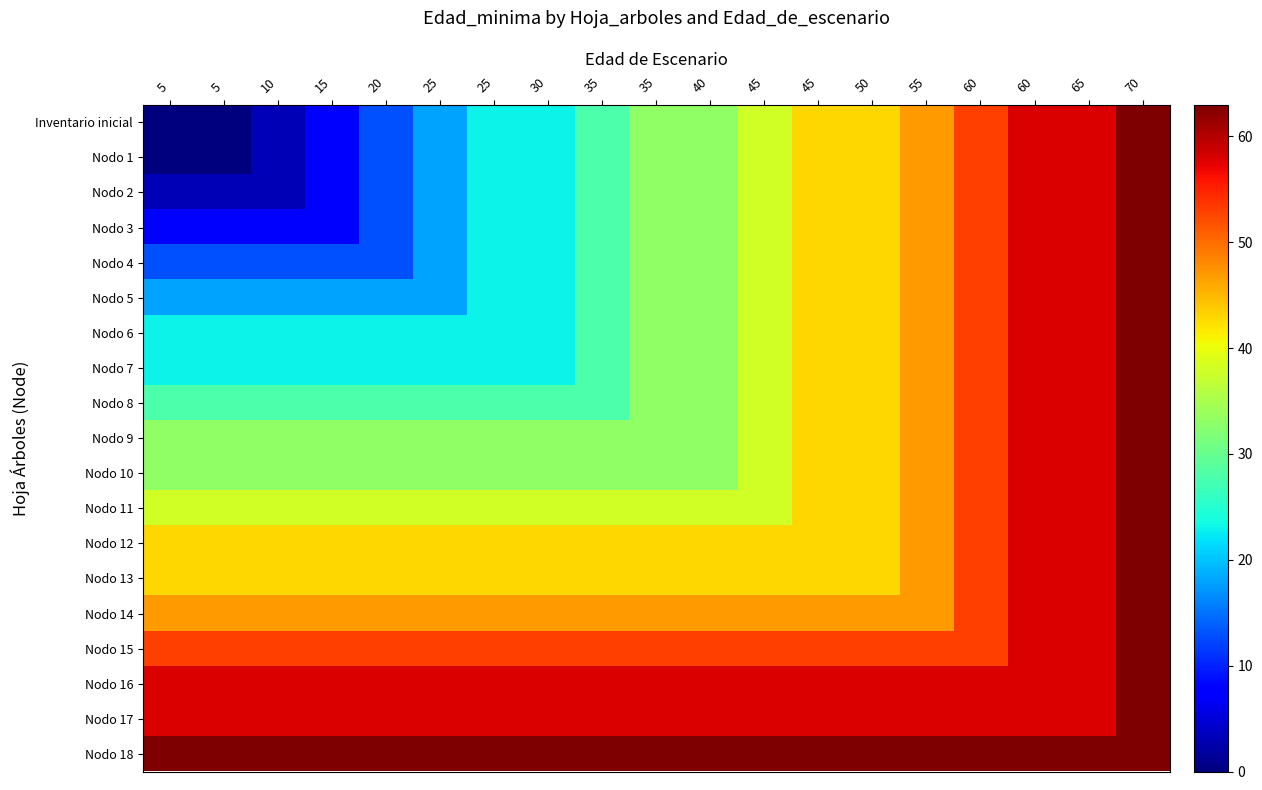

Which series has the widest spread of values?

Inventario inicial